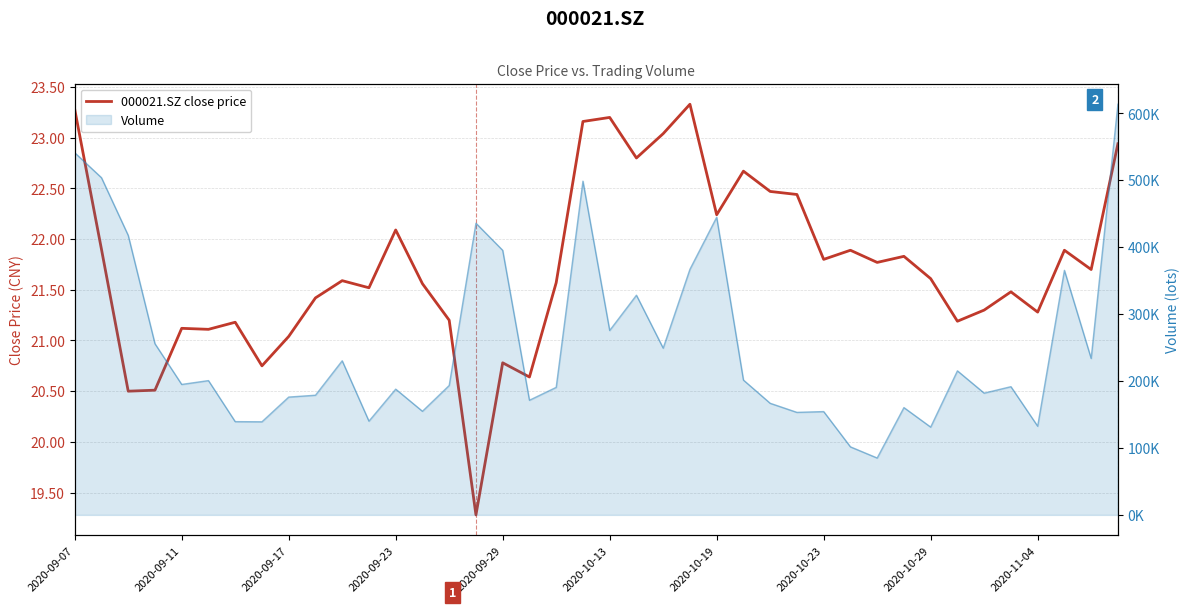

What position from the right is 26?

14